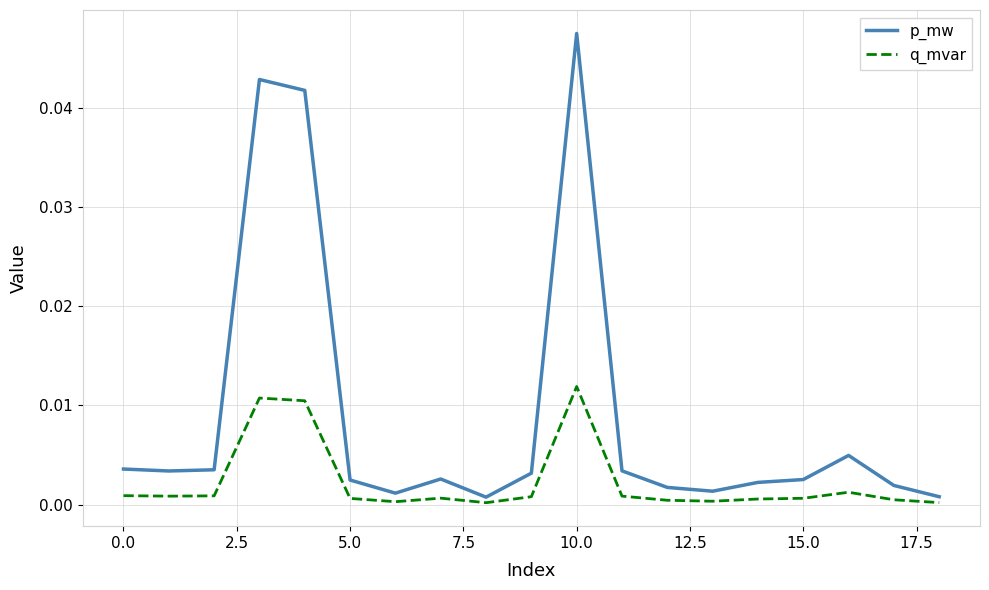

Which series has the widest spread of values?

p_mw